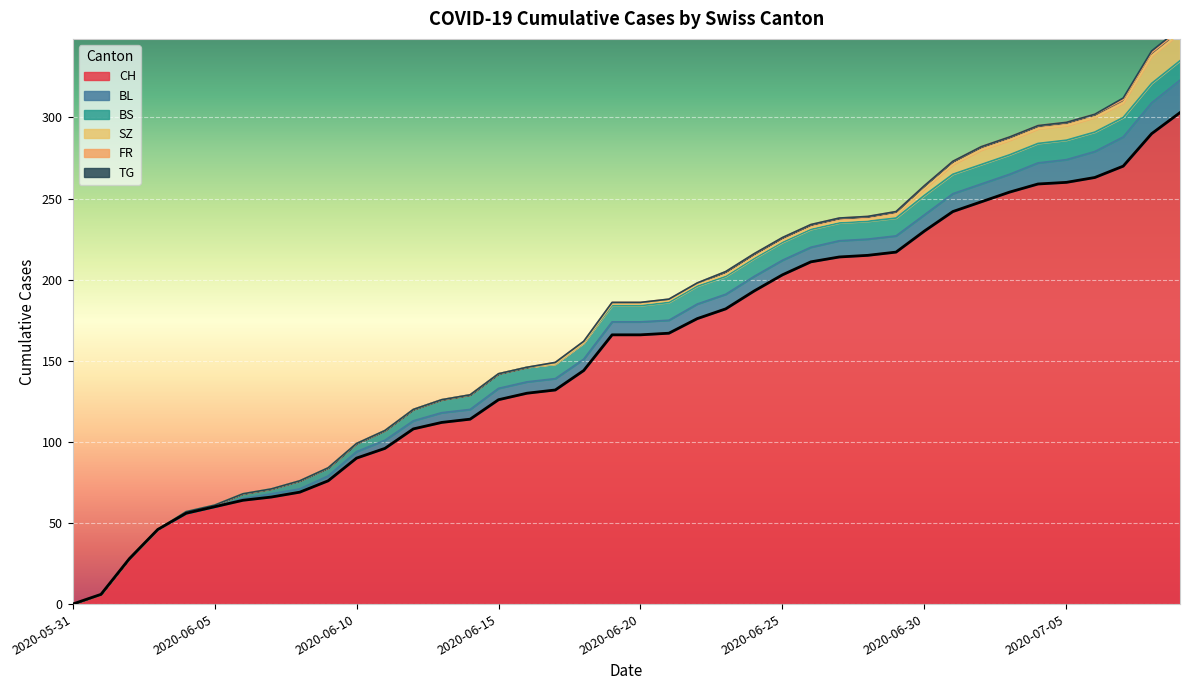

Reading left to right, transcribe all the data shown in this chart.

CH: 0	6	28	46	56	60	64	66	69	76	90	96	108	112	114	126	130	132	144	166	166	167	176	182	193	203	211	214	215	217	230	242	248	254	259	260	263	270	290	303
BL: 0	0	0	0	0	0	1	2	2	3	4	5	5	6	6	7	7	7	7	8	8	8	9	9	9	9	9	10	10	10	10	11	11	11	13	14	16	18	19	20
BS: 0	0	0	0	1	1	3	3	5	5	5	6	7	8	9	9	9	9	10	10	10	11	11	11	11	11	11	11	11	11	12	12	12	12	12	12	12	12	12	12
SZ: 0	0	0	0	0	0	0	0	0	0	0	0	0	0	0	0	0	0	0	1	1	1	1	1	1	1	1	1	1	2	4	6	9	9	9	9	9	9	17	17
FR: 0	0	0	0	0	0	0	0	0	0	0	0	0	0	0	0	0	1	1	1	1	1	1	2	2	2	2	2	2	2	2	2	2	2	2	2	2	2	2	2
TG: 0	0	0	0	0	0	0	0	0	0	0	0	0	0	0	0	0	0	0	0	0	0	0	0	0	0	0	0	0	0	0	0	0	0	0	0	0	1	1	1